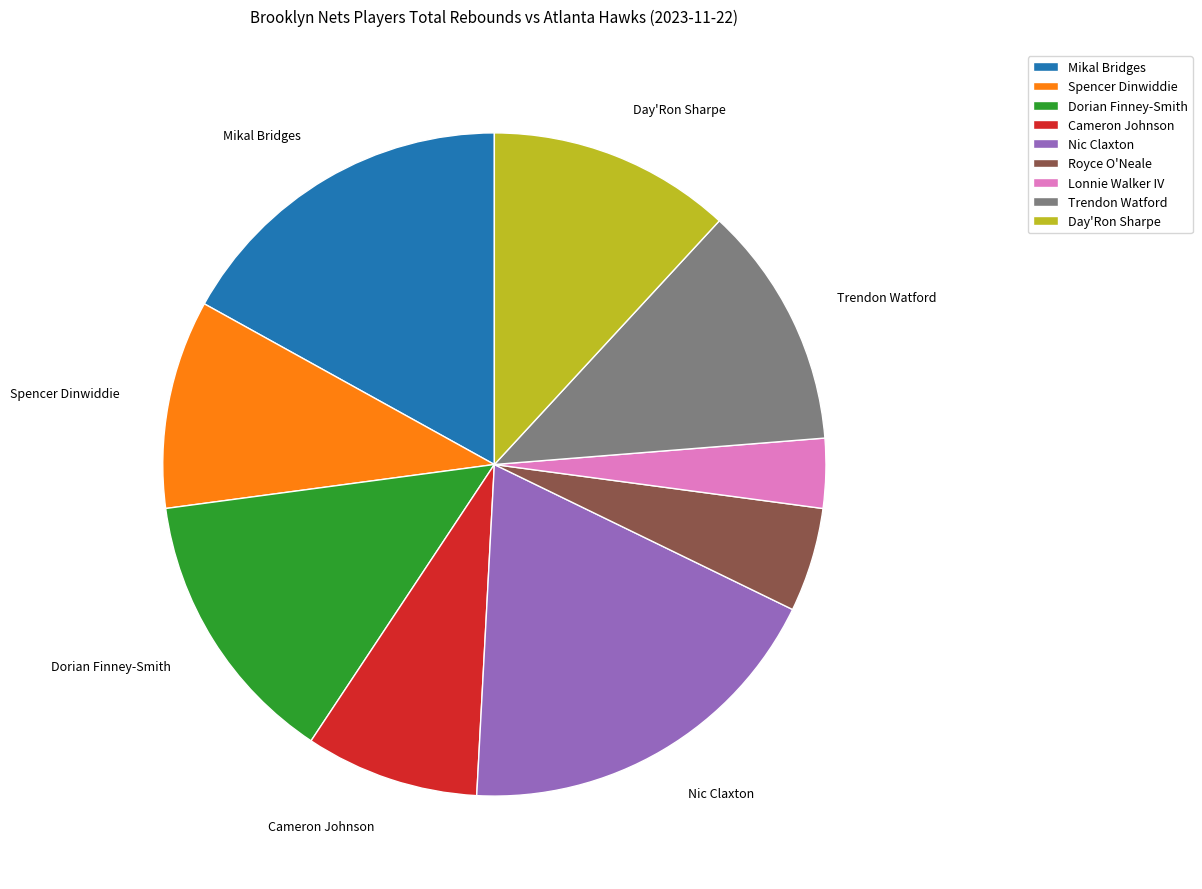

Is the sum of Cameron Johnson and Royce O'Neale greater than half?

No